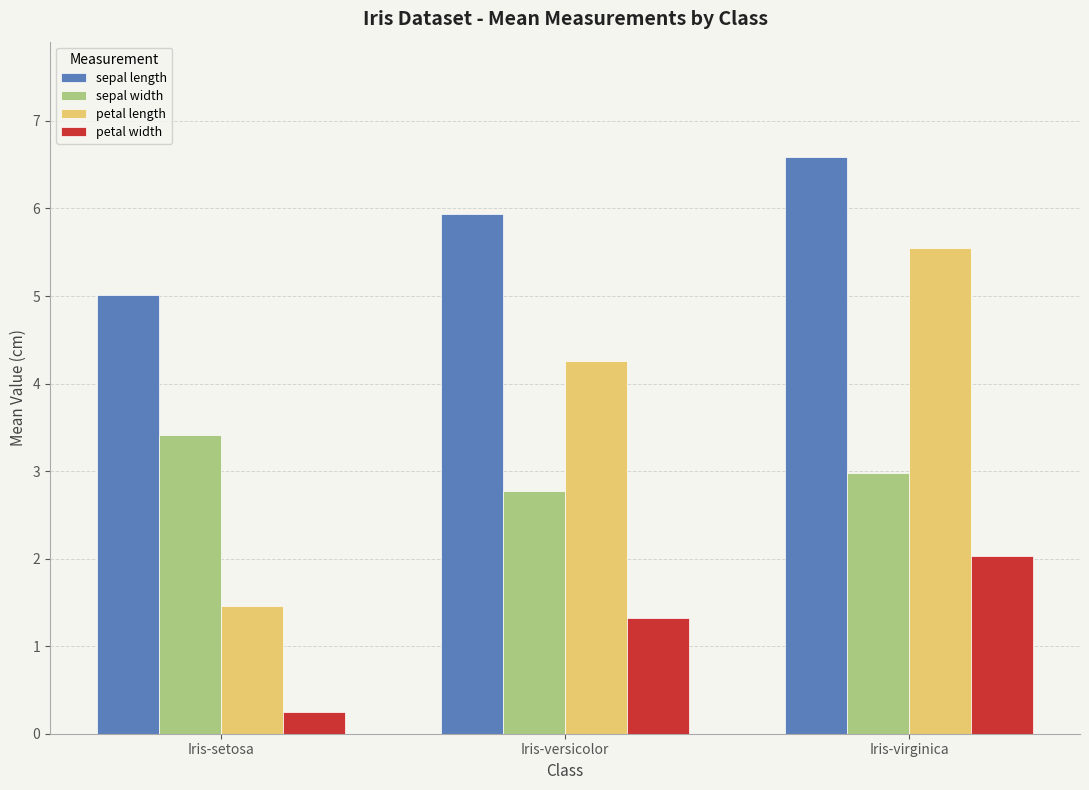

Are the bars horizontal?

No